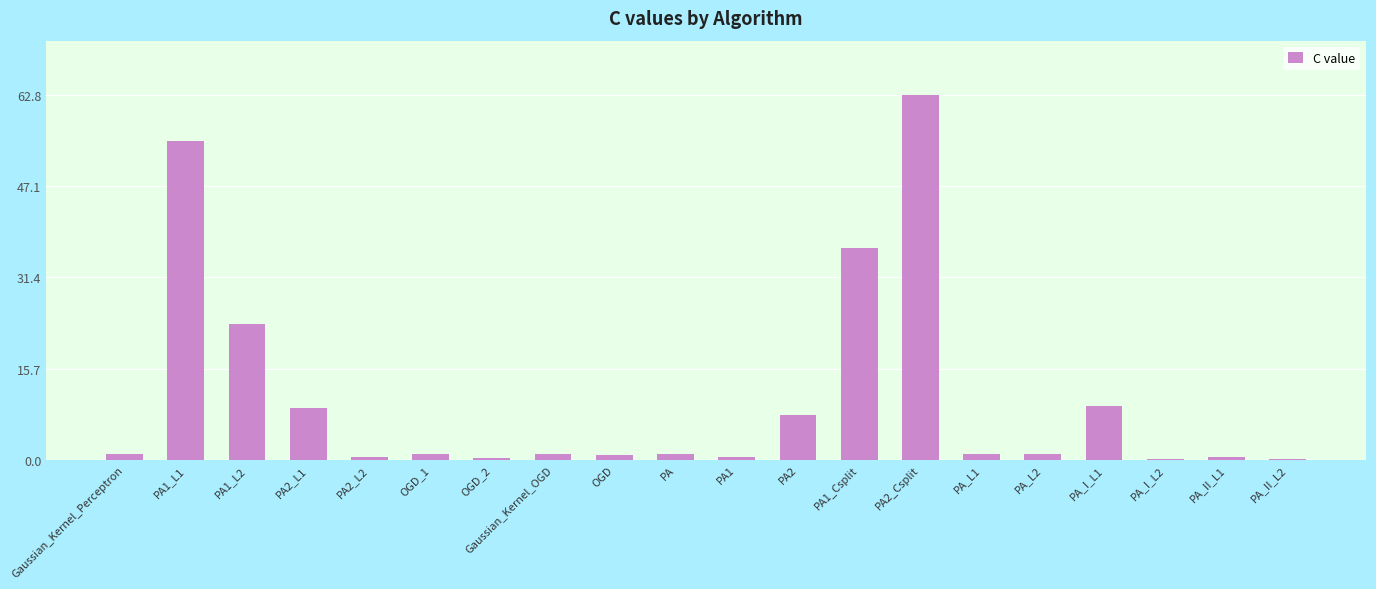

At which category does the chart reach its peak across all series?

PA2_Csplit